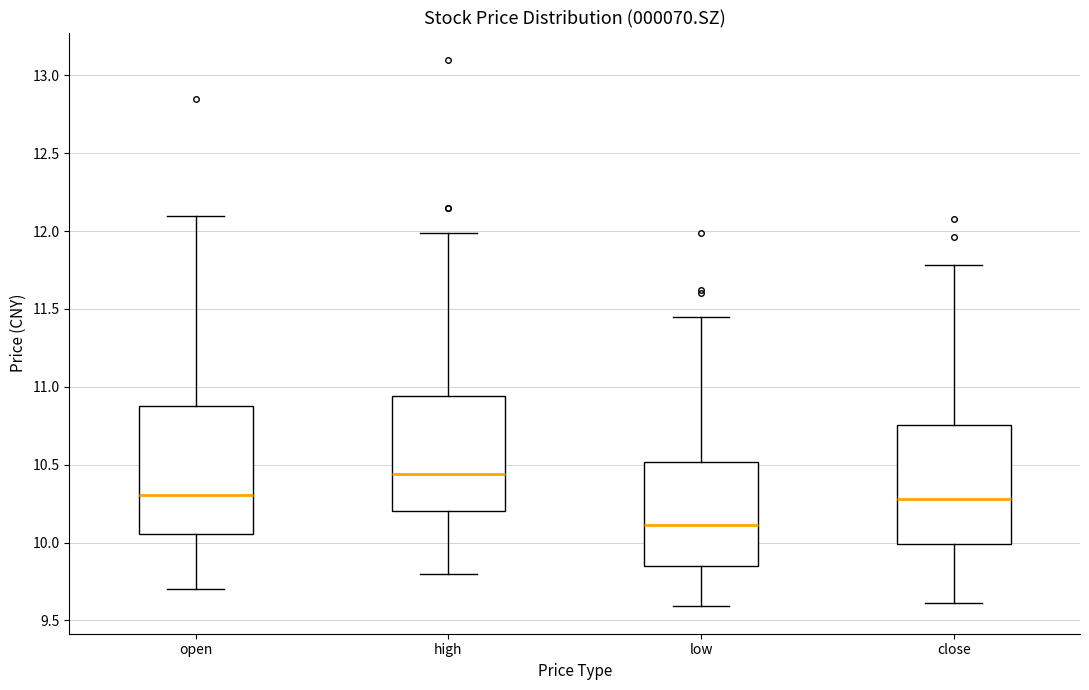

Reading left to right, transcribe this box plot: for each box, give where its median line is, the range the box spans, and where its two whiskers end, as read against the y-axis. The values are not printed on the chart, so give them approximately, as read against the axis.

open: median 10.30, box 10.05 to 10.90, whiskers 9.70 to 12.10
high: median 10.45, box 10.20 to 10.95, whiskers 9.80 to 12.00
low: median 10.10, box 9.85 to 10.50, whiskers 9.60 to 11.45
close: median 10.30, box 10.00 to 10.75, whiskers 9.60 to 11.80